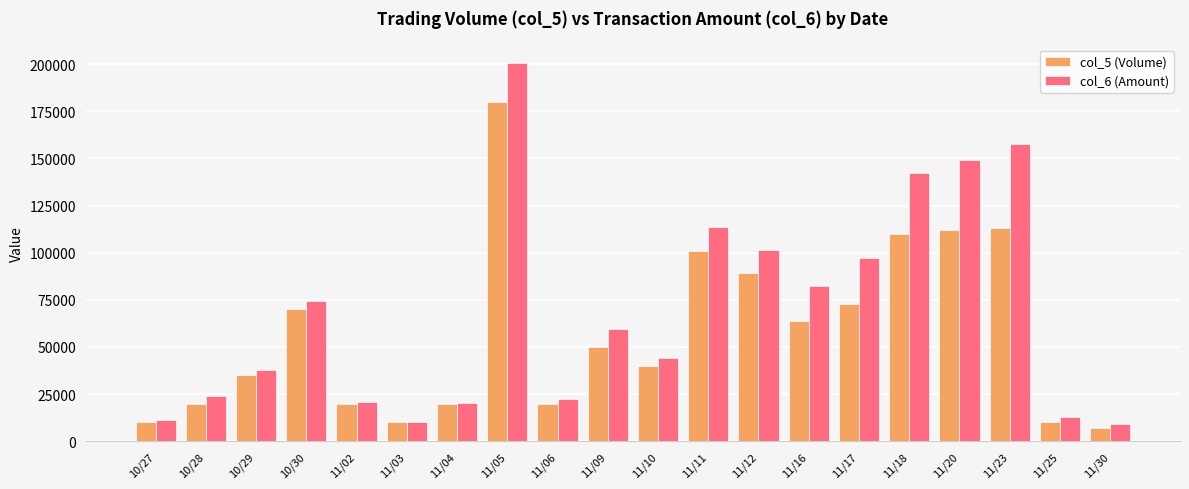

List the series in order of their peak value, highest first.

col_6 (Amount), col_5 (Volume)